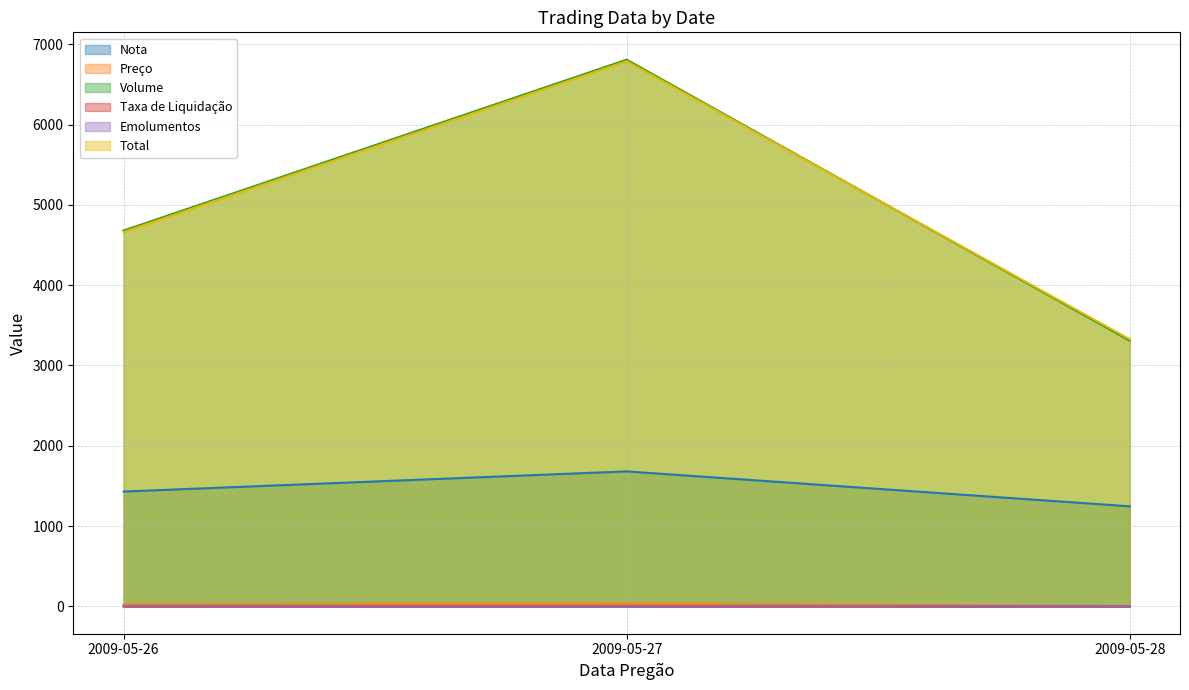

Reading left to right, extract all data points from this chart.

Nota: 1430.0	1681.0	1246.0
Preço: 23.4	34.0	3.3
Volume: 4680.0	6808.0	3310.0
Taxa de Liquidação: 0.3	0.4	0.2
Emolumentos: 1.3	1.9	0.9
Total: 4662.4	6789.7	3327.1